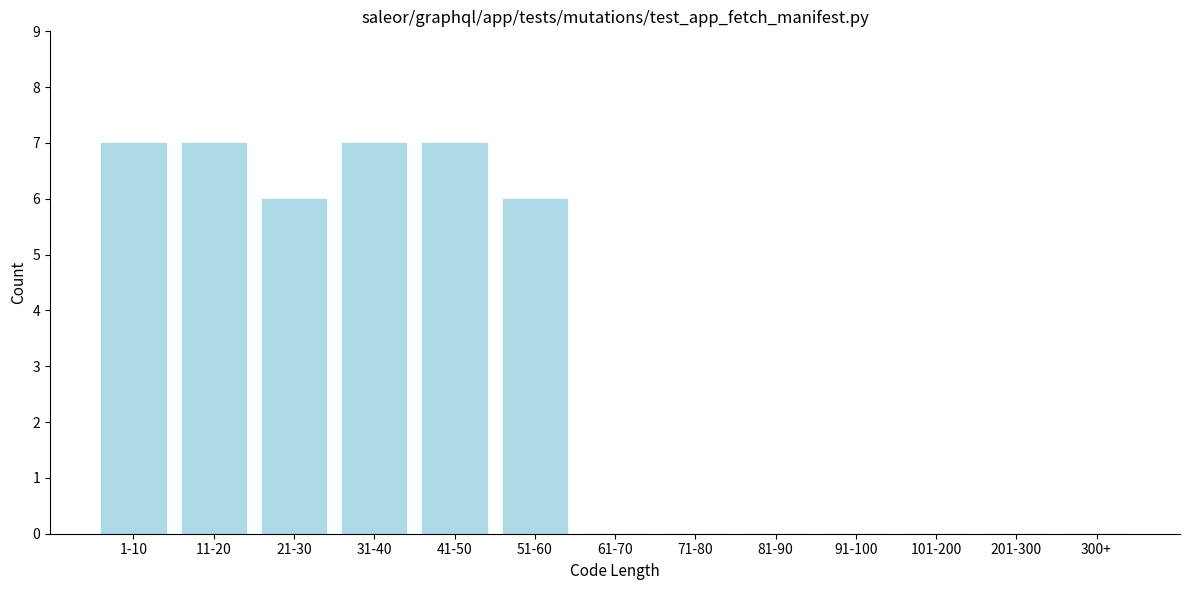

Reading left to right, transcribe all the data shown in this chart.

1-10=7	11-20=7	21-30=6	31-40=7	41-50=7	51-60=6	61-70=0	71-80=0	81-90=0	91-100=0	101-200=0	201-300=0	300+=0